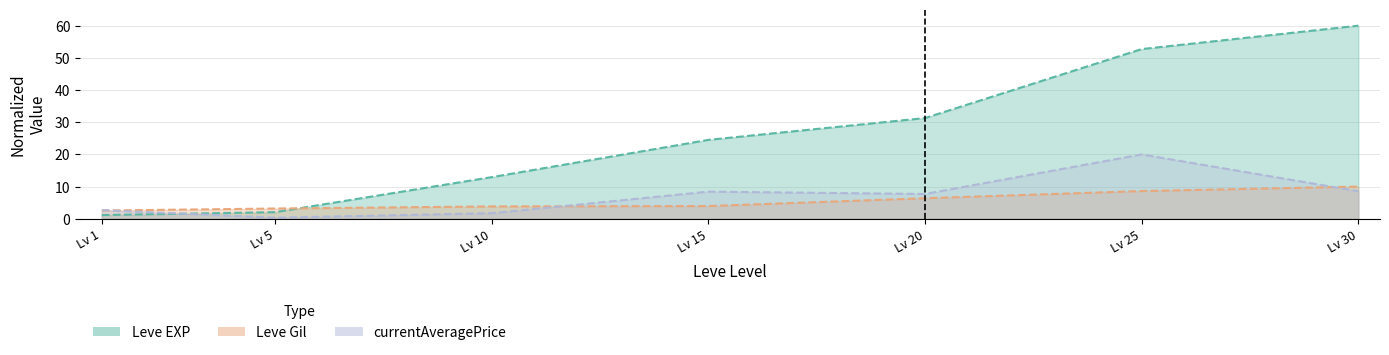

What is the sum of the Leve EXP values at Lv 1 and Lv 15?

25.7